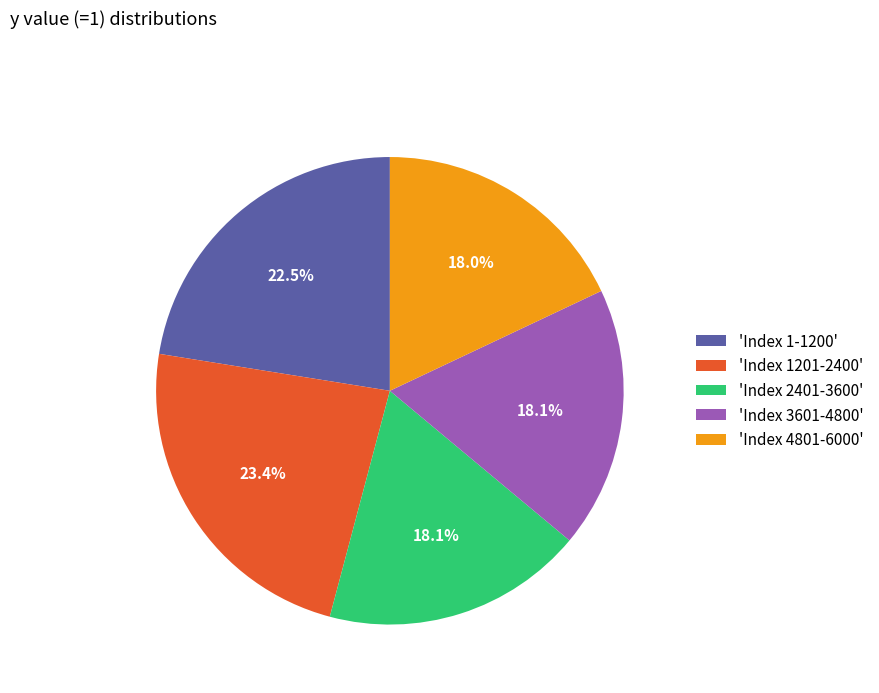

How many segments does this pie chart have?

5